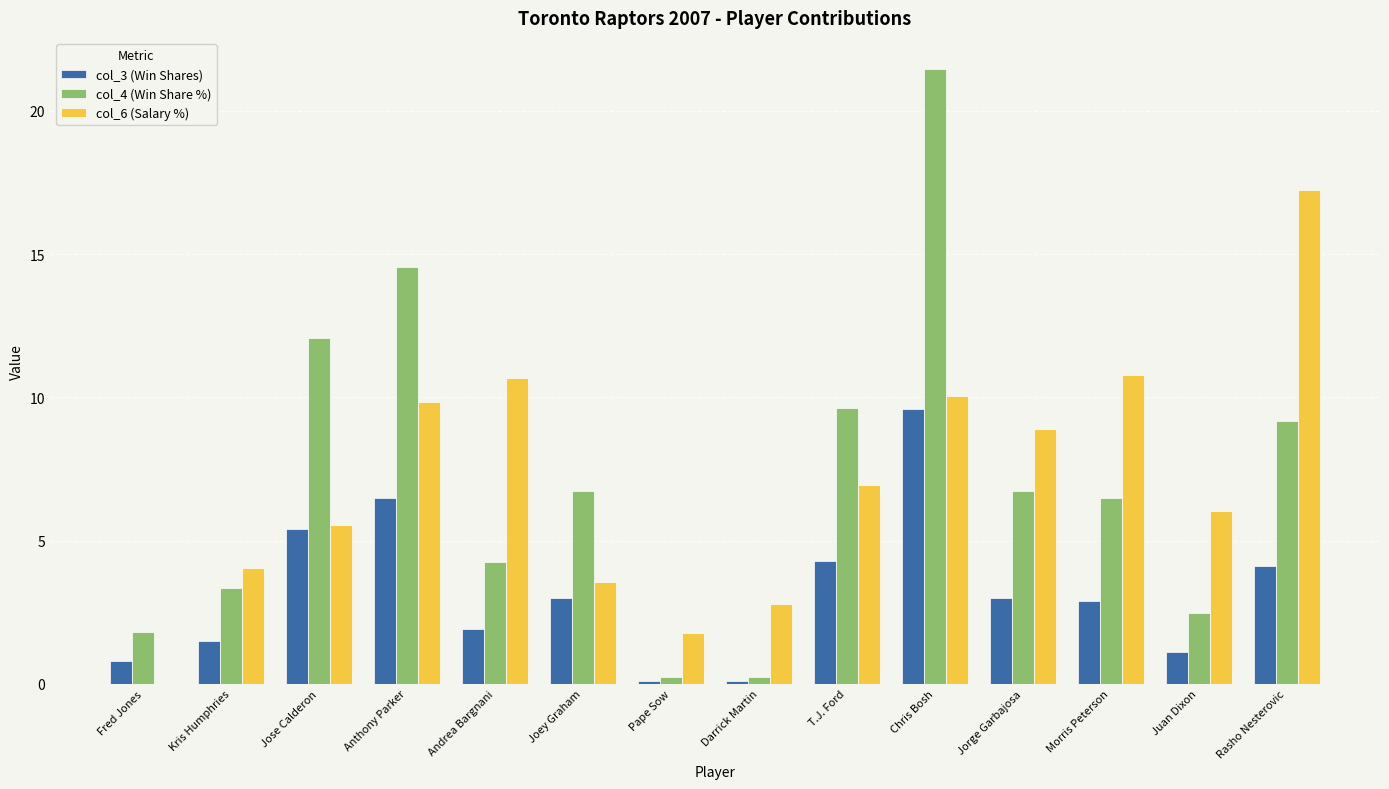

What is the sum of all col_6 (Salary %) values?

98.0